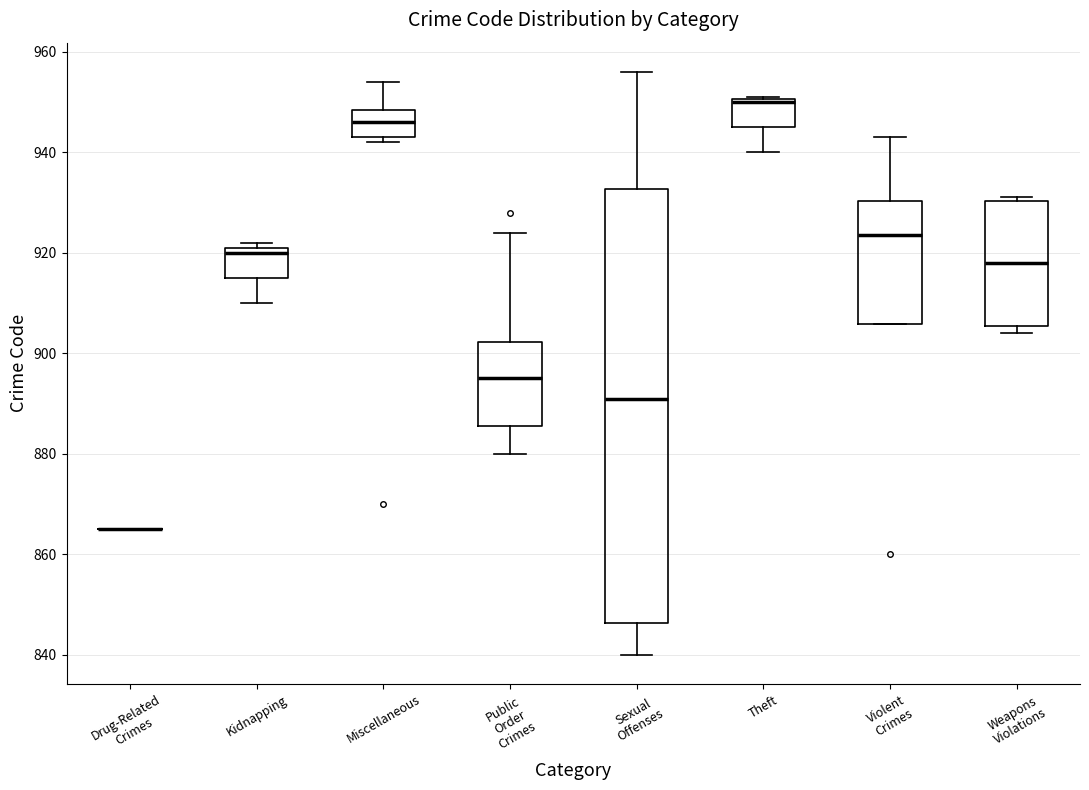

Reading left to right, read every box against the y-axis: the position of its median line, the range the box covers, and the ends of its whiskers. The values are not printed on the chart, so give them approximately, as read against the axis.

Drug-Related Crimes: box collapsed to a line at 866, whiskers 866 to 866
Kidnapping: median 920, box 916 to 922, whiskers 910 to 922 (just above the box's upper edge)
Miscellaneous: median 946, box 944 to 948, whiskers 942 to 954
Public Order Crimes: median 896, box 886 to 902, whiskers 880 to 924
Sexual Offenses: median 892, box 846 to 932, whiskers 840 to 956
Theft: median 950 (drawn on the box's upper edge), box 946 to 950, whiskers 940 to 952
Violent Crimes: median 924, box 906 to 930, whiskers 906 to 944
Weapons Violations: median 918, box 906 to 930, whiskers 904 to 932